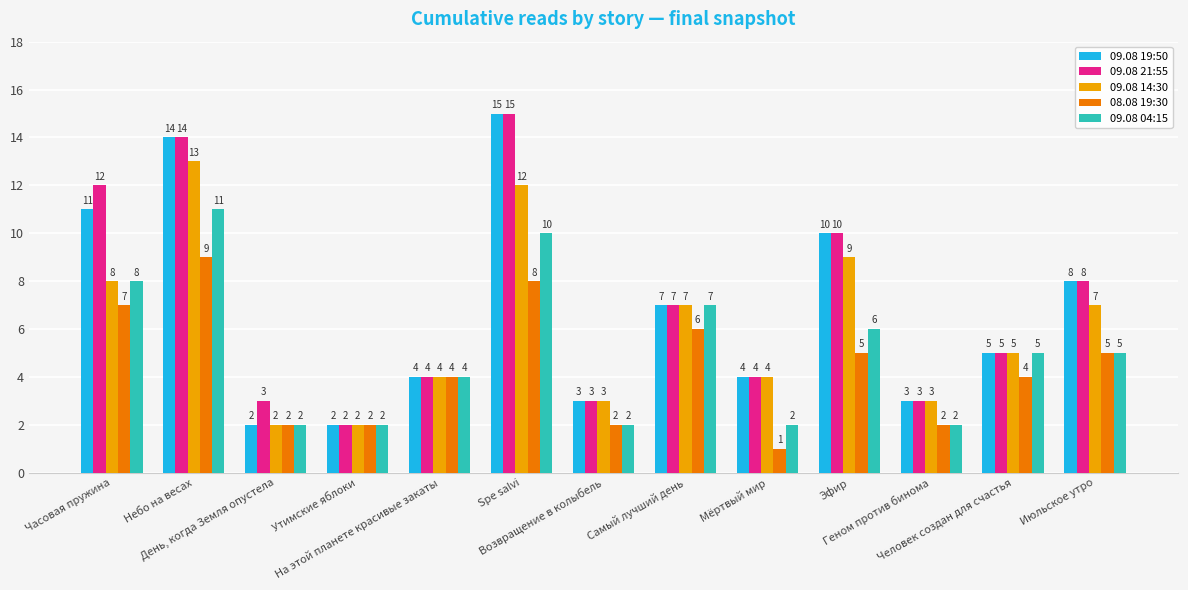

What is the sum of all 08.08 19:30 values?

57